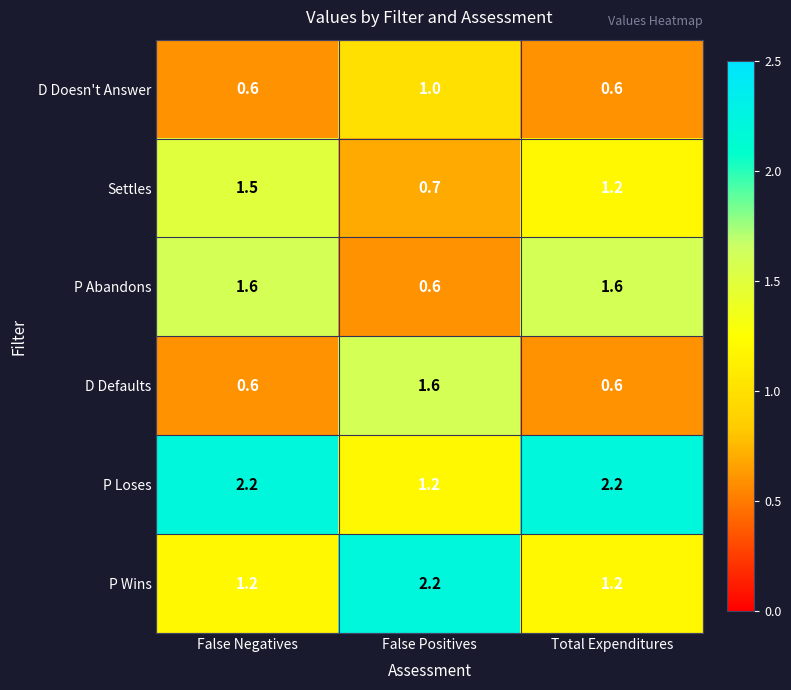

What is the spread (max minus min) of values at Total Expenditures?

1.6